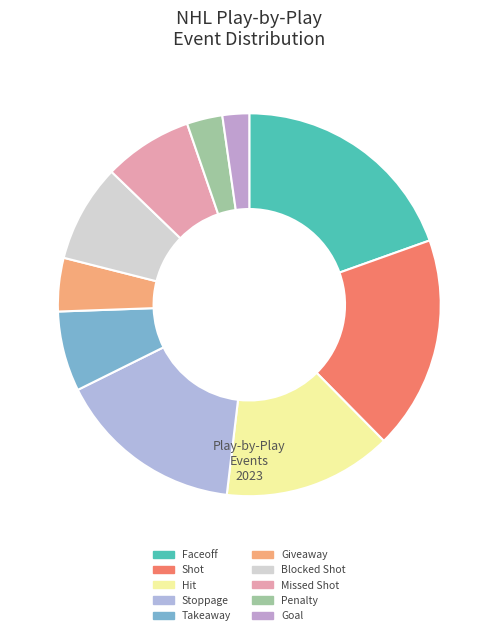

True or false: Takeaway accounts for 7% of the total.

True